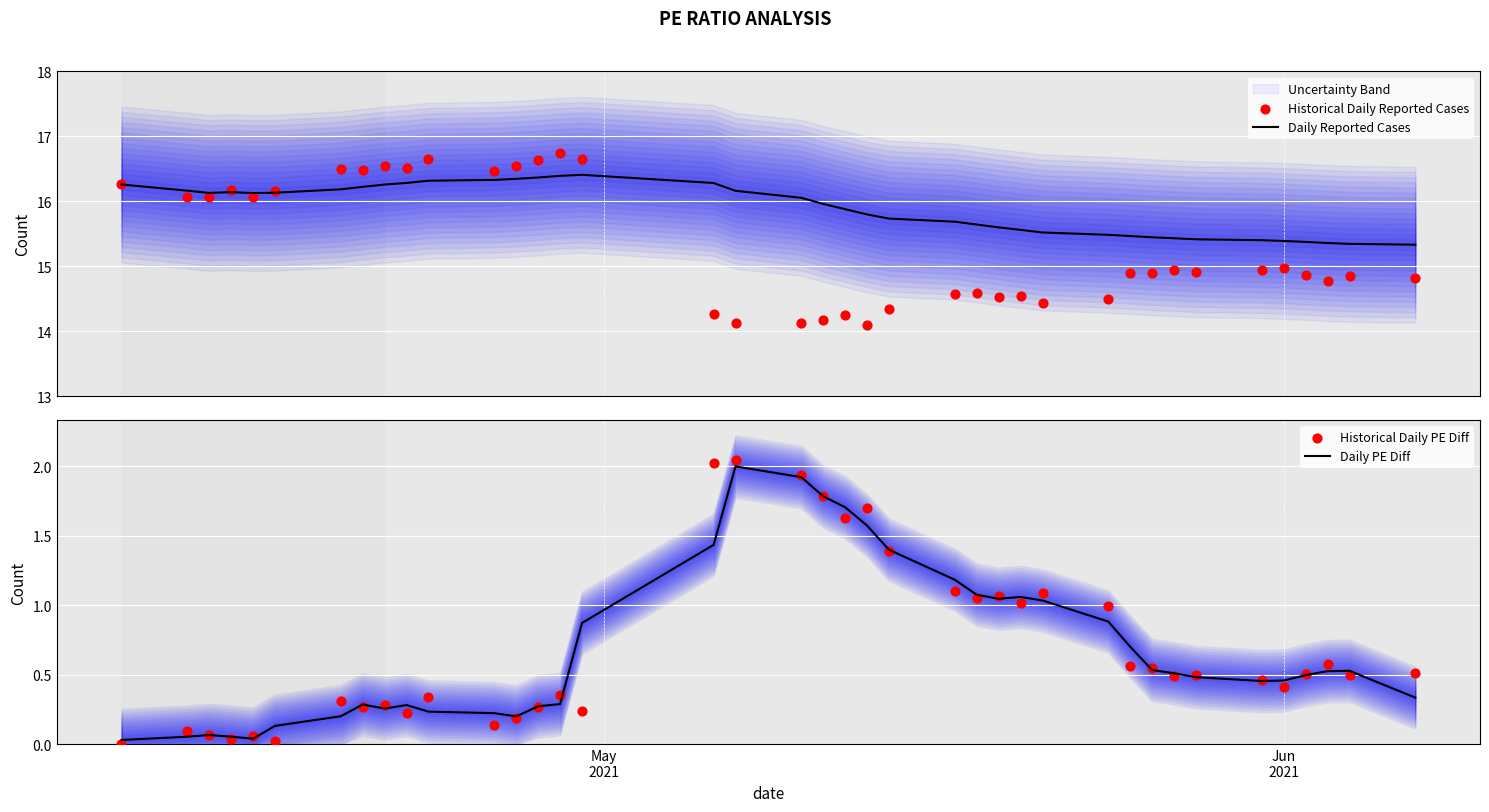

What are all the series names shown in the legend?

Daily Reported Cases, Historical Daily Reported Cases, Daily PE Diff, Historical Daily PE Diff